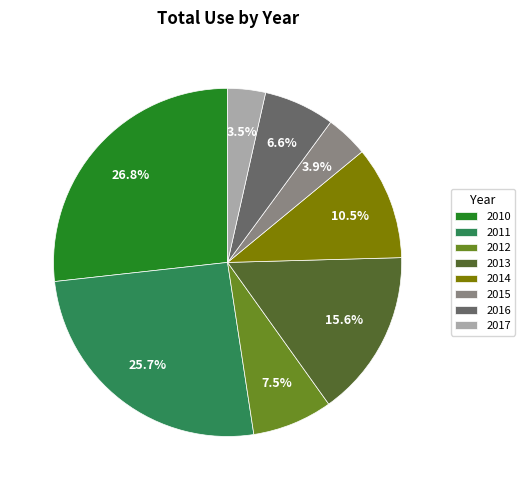

Is it true that 2011 is 26% of the pie?

True